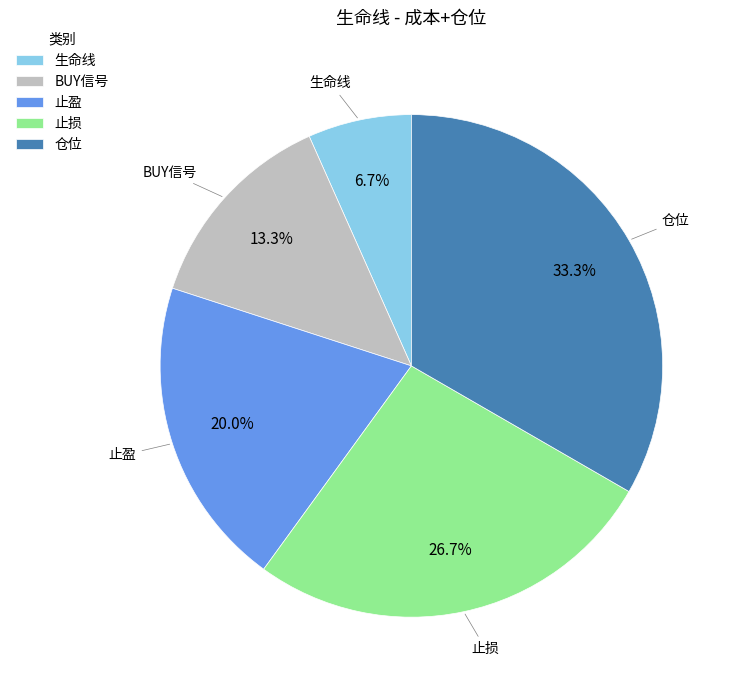

Combined, do 生命线 and 止损 account for over 50%?

No